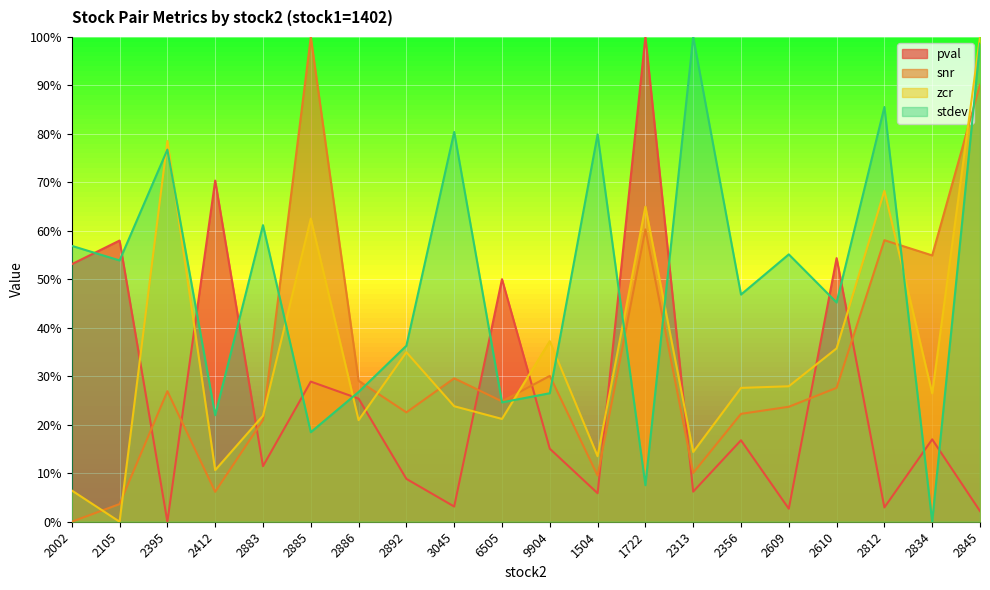

What is the label of the 20th point from the left?

2845